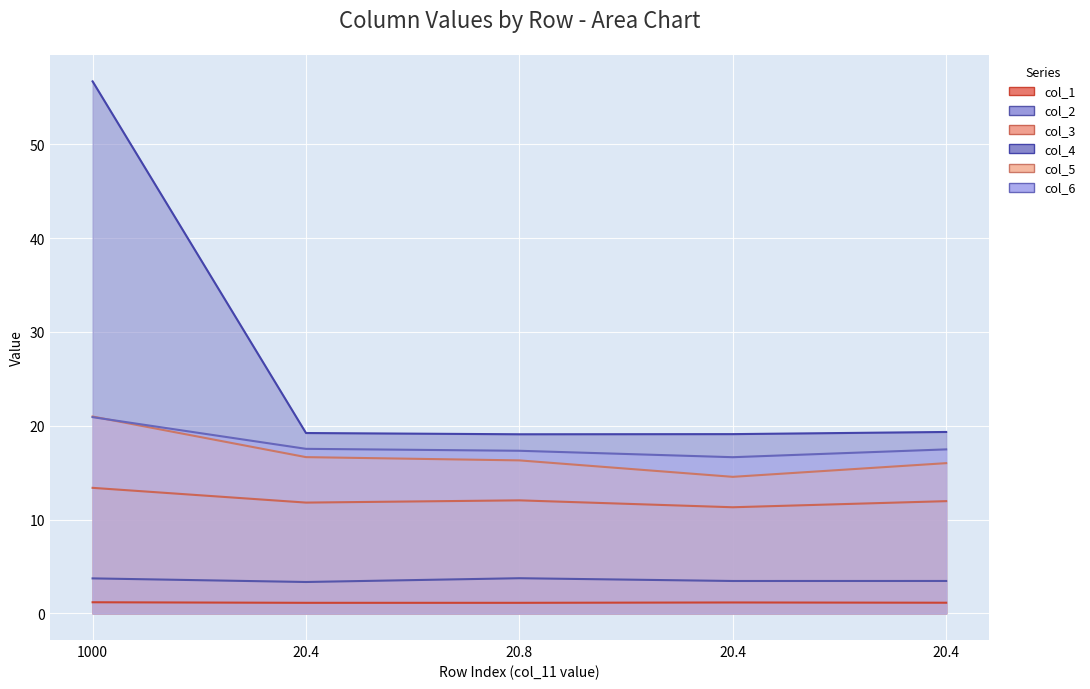

Reading right to left, what are all the values shown in this chart?

col_1: 1.1	1.2	1.1	1.1	1.2
col_2: 3.5	3.5	3.8	3.3	3.7
col_3: 12.0	11.3	12.1	11.8	13.4
col_4: 19.3	19.1	19.1	19.2	56.7
col_5: 16.0	14.6	16.3	16.7	21.0
col_6: 17.5	16.6	17.3	17.5	20.9